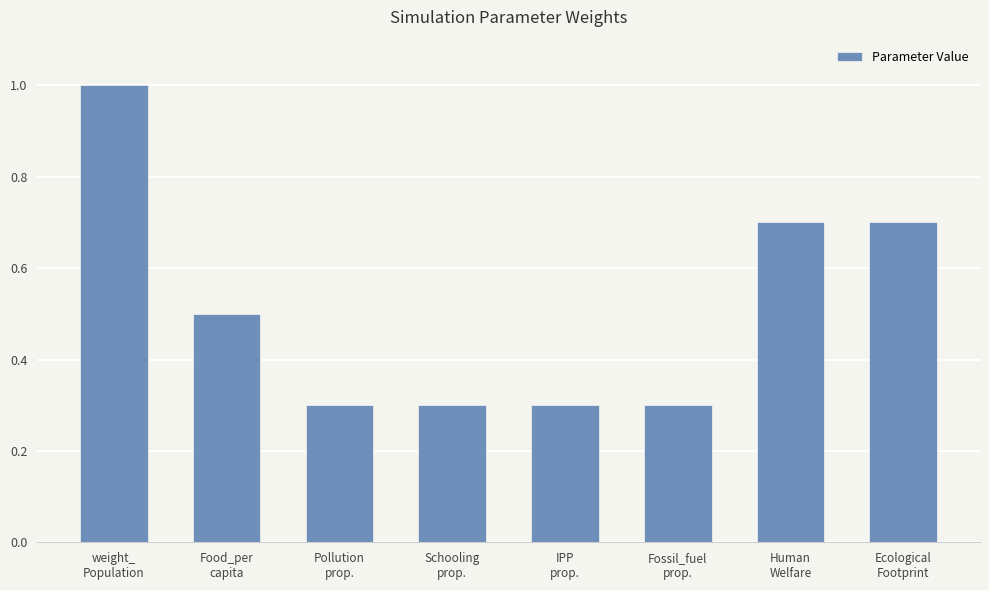

What is the greatest value displayed?

1.0